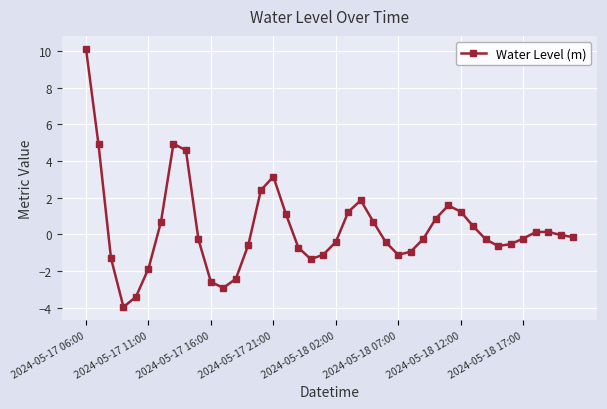

Count the number of categories in the chart.

40